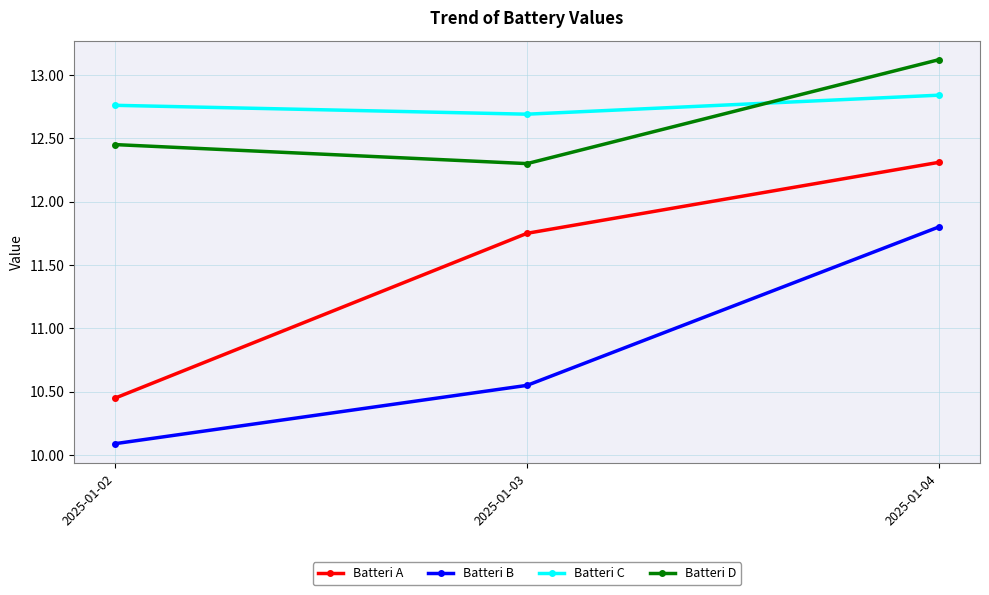

Read the Batteri A value at 2025-01-04.

12.3